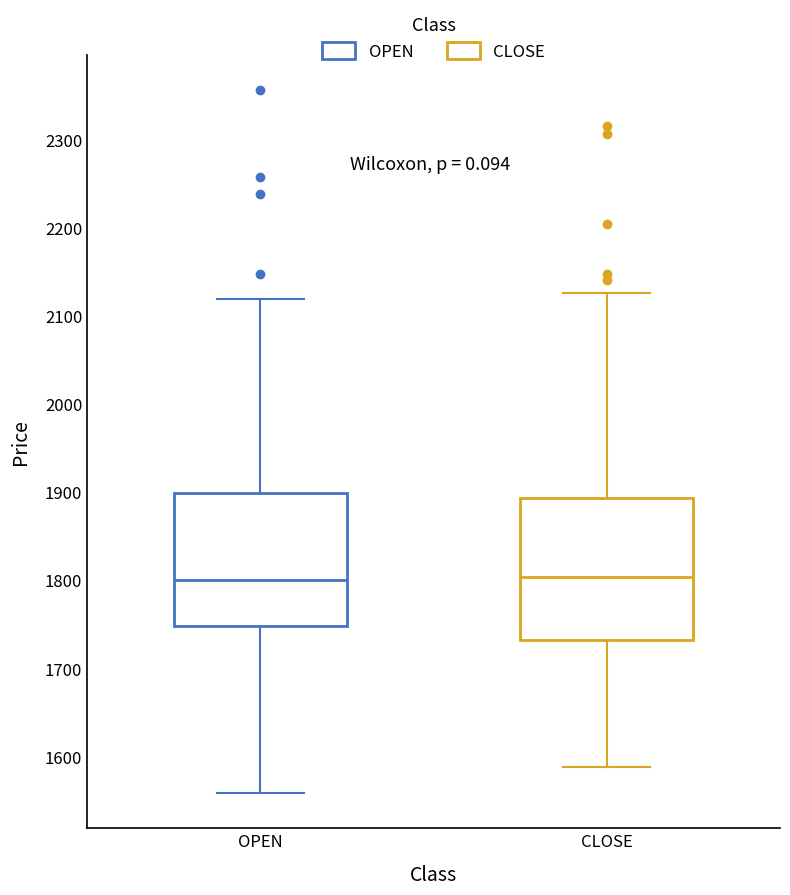

Reading left to right, read every box against the y-axis: the position of its median line, the range the box covers, and the ends of its whiskers. The values are not printed on the chart, so give them approximately, as read against the axis.

OPEN: median 1800, box 1750 to 1900, whiskers 1560 to 2120
CLOSE: median 1800, box 1730 to 1890, whiskers 1590 to 2130